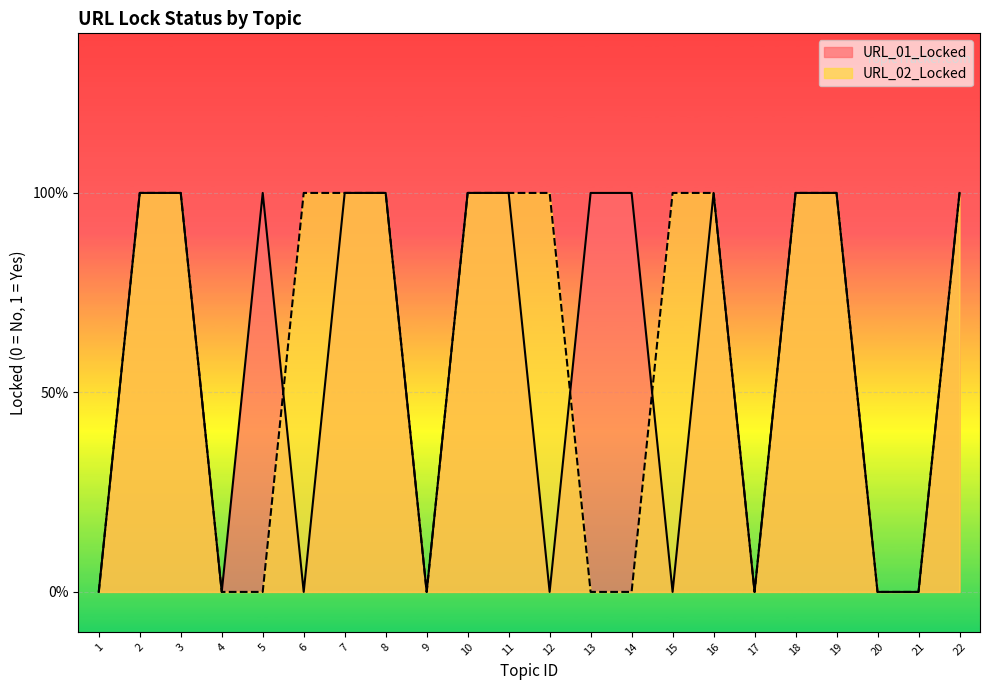

What is the difference between the maximum and second lowest values in the URL_02_Locked series?

1